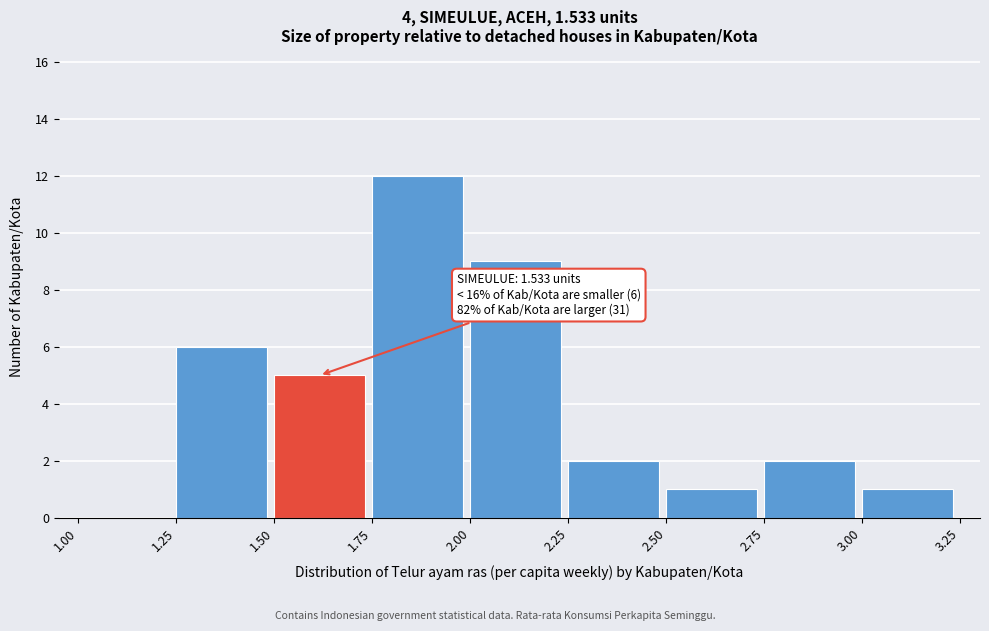

Over which range of the x-axis is the bar tallest?

1.75 to 2.00